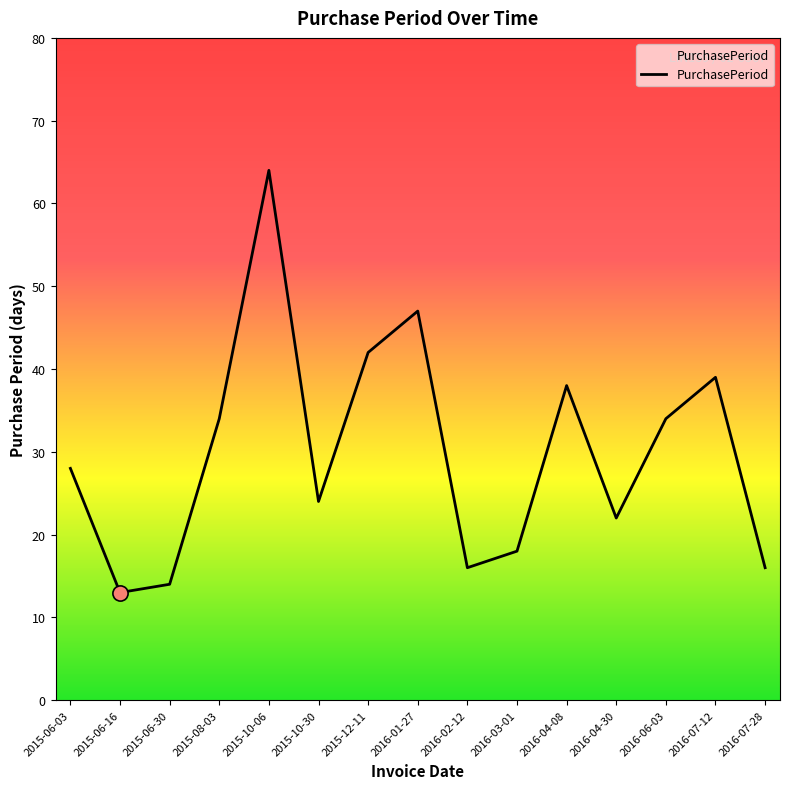

What is the ratio of the value at 2016-04-30 to the value at 2016-04-08?

0.6